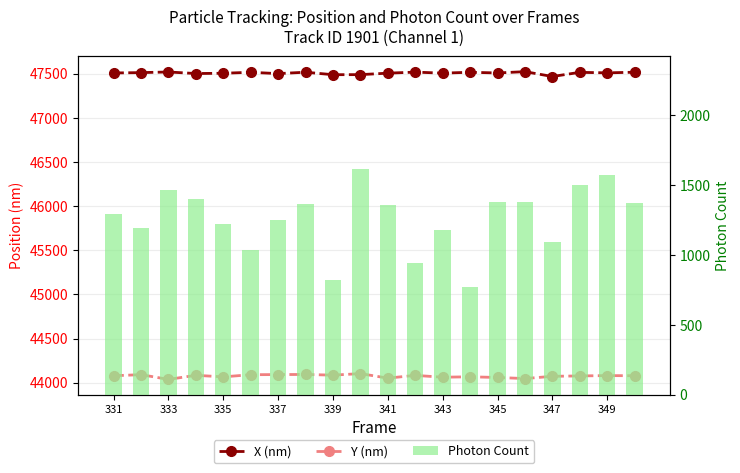

What is the difference between the second highest and second lowest values in the Y (nm) series?

46.3